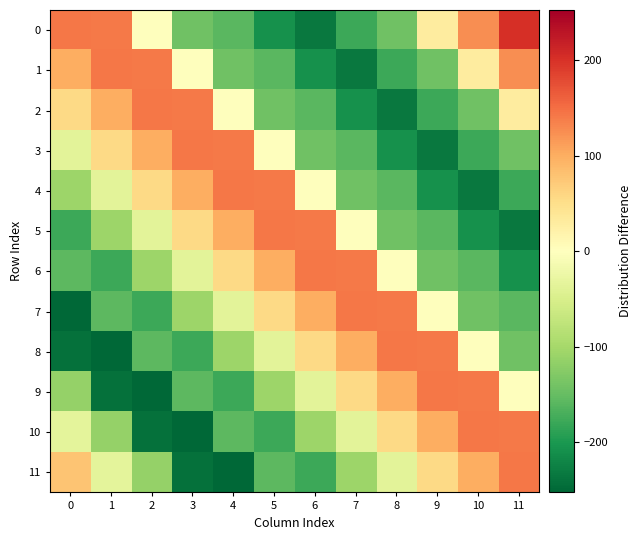

What is the total value across all series at 5?

-550.7